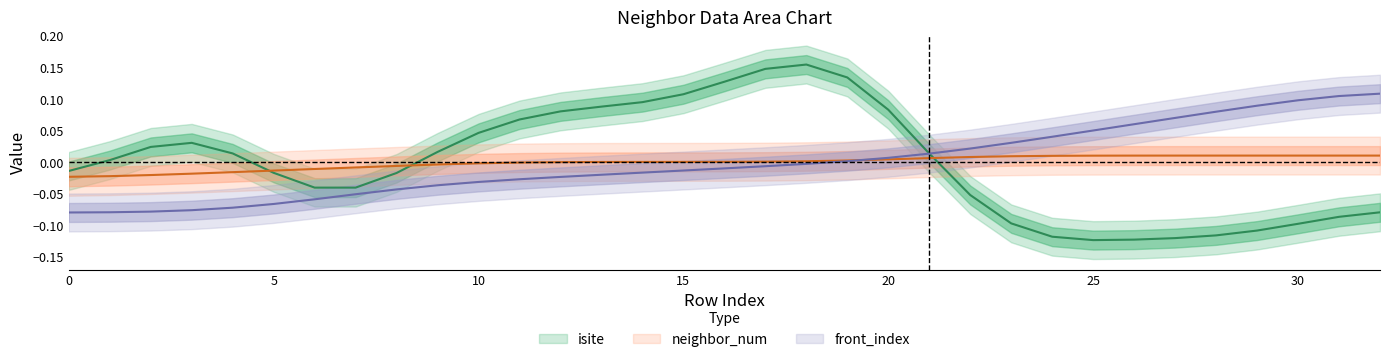

The neighbor_num series shows 0.0 at 30. True or false?

True